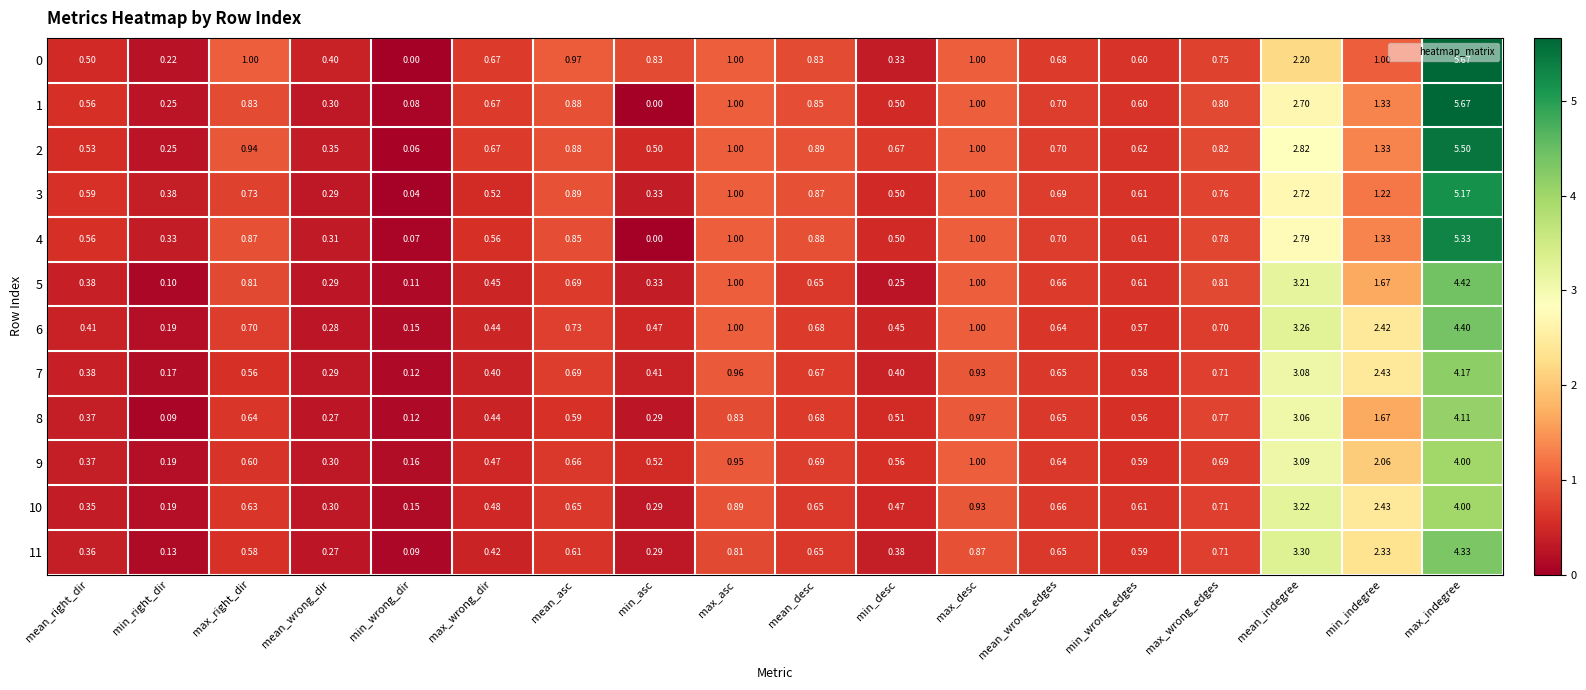

At which label does 3 reach its minimum?

min_wrong_dir